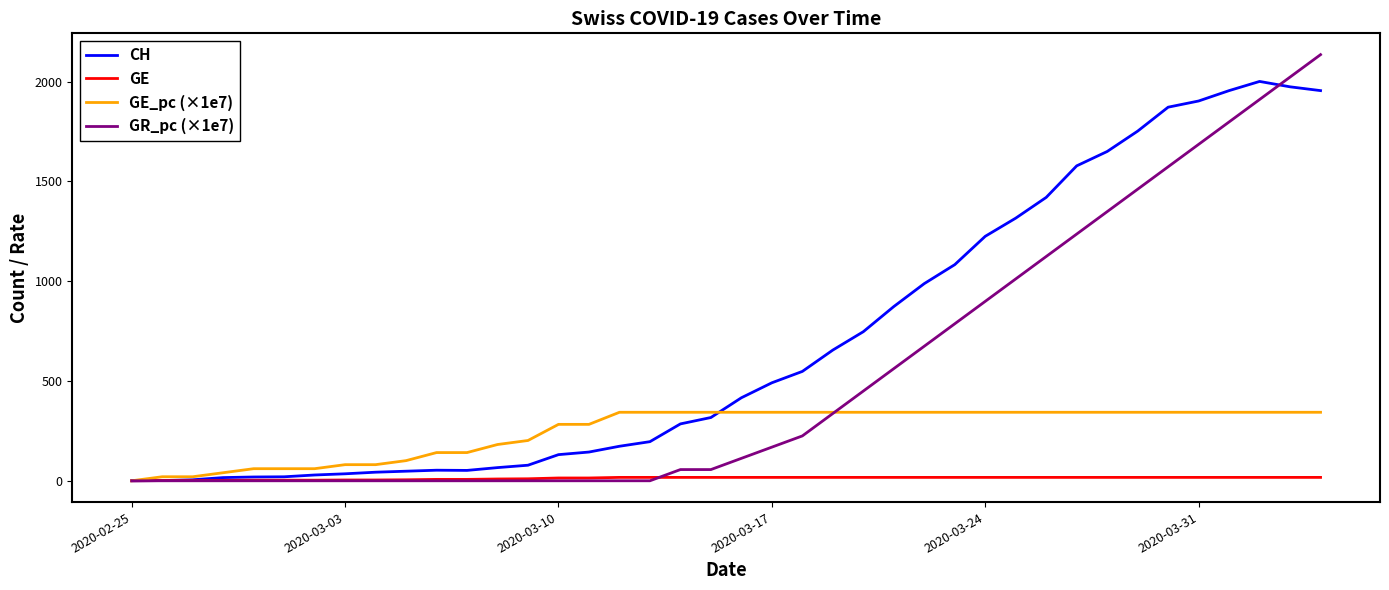

What is the maximum value shown in the chart?

2135.3